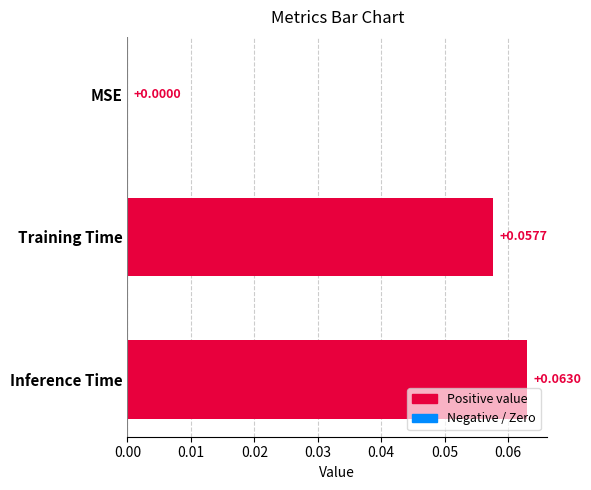

Which has a higher value, MSE or Inference Time?

Inference Time